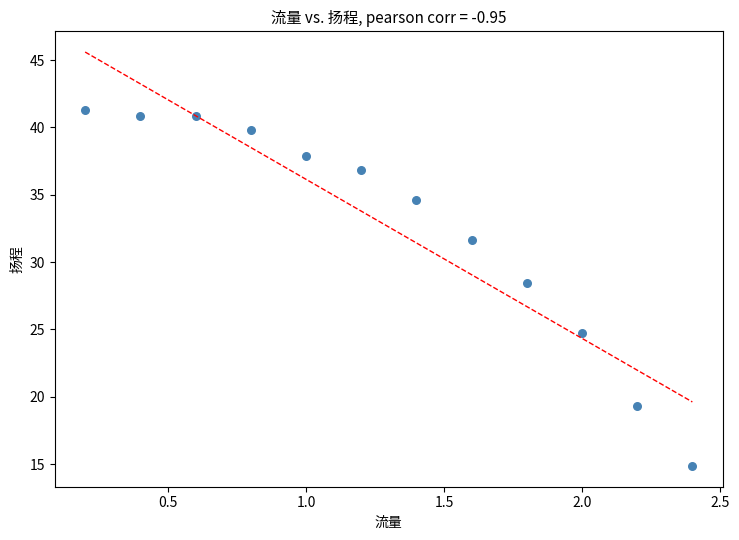

What is the average Y value?

32.6